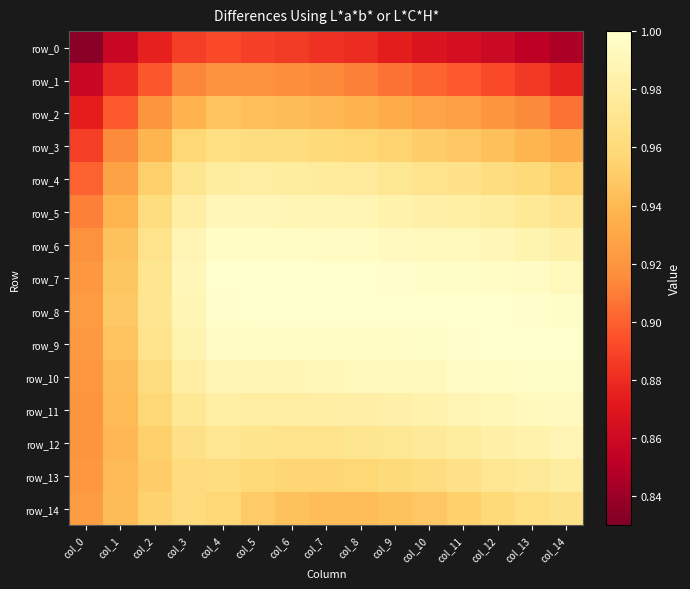

How many series are shown in this chart?

15